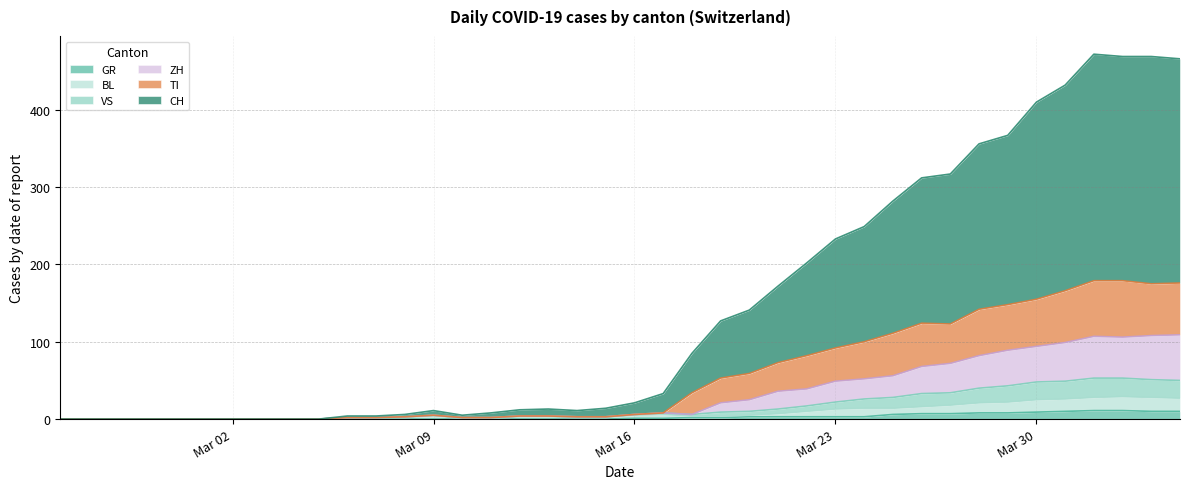

What is the highest value of the GR series?

11